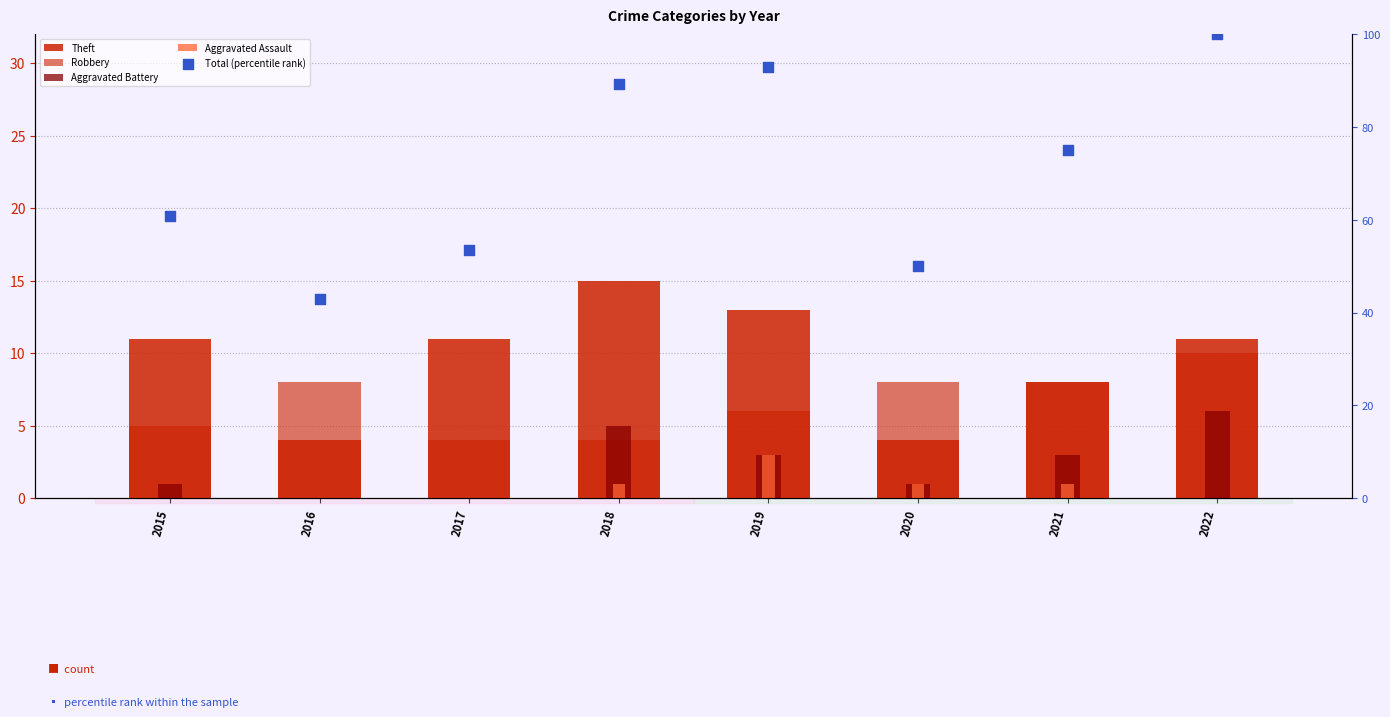

What are all the series names shown in the legend?

Theft, Robbery, Aggravated Battery, Aggravated Assault, Total (percentile rank)